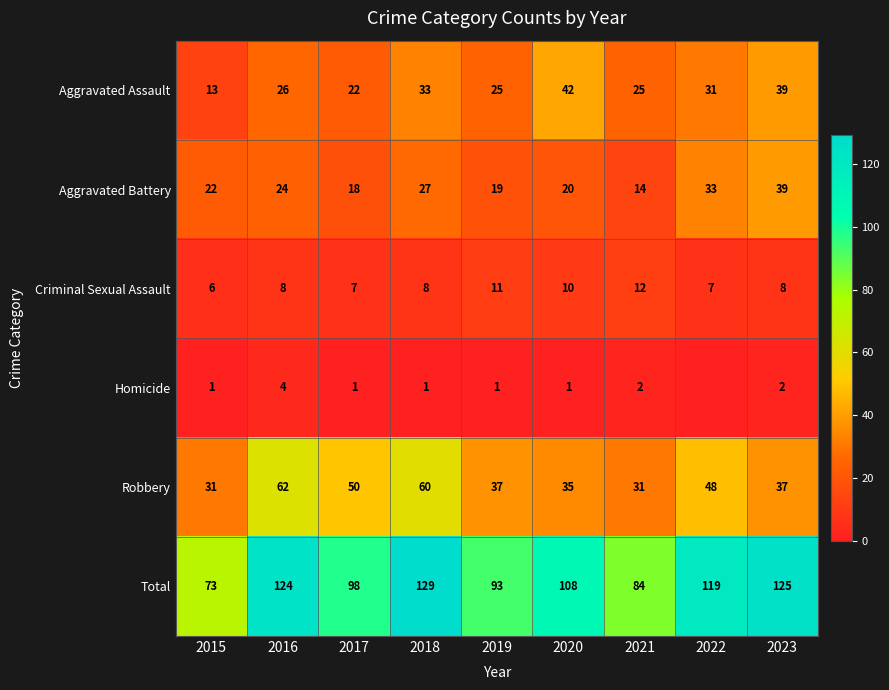

What is the sum of all Robbery values?

391